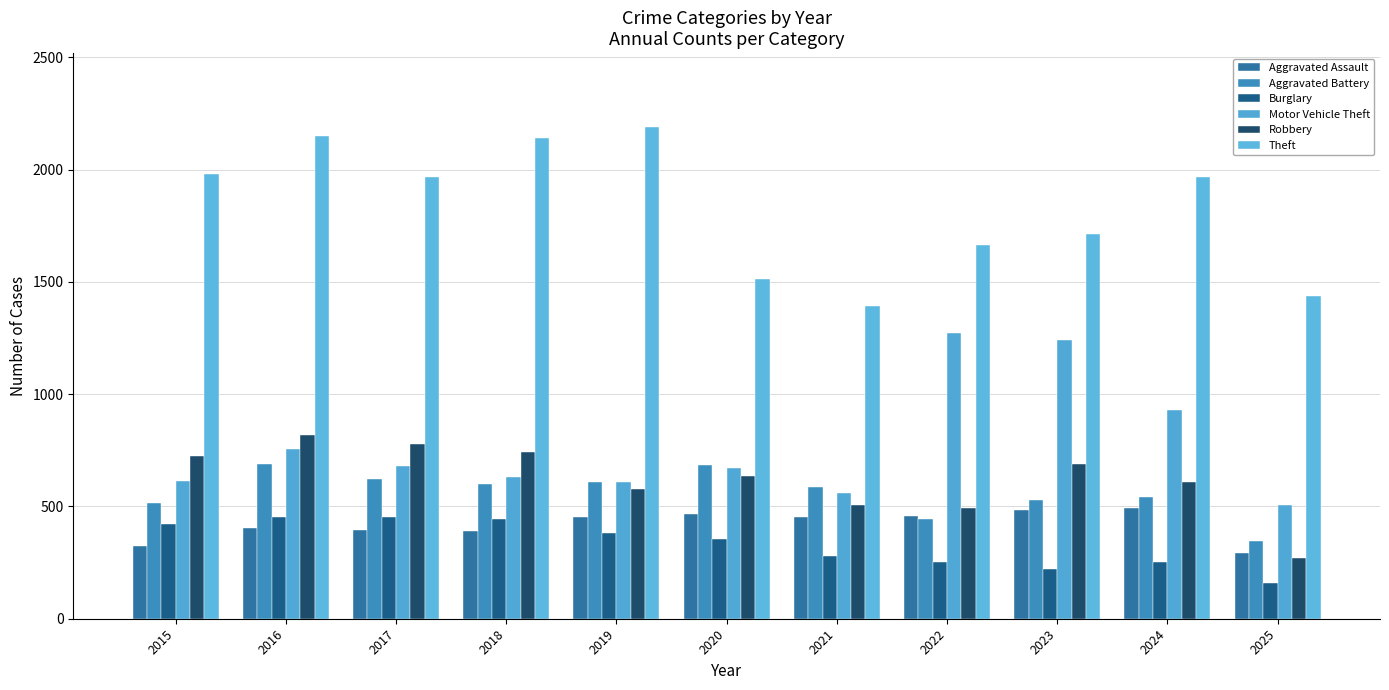

How many values in the Robbery series are below 637?

5